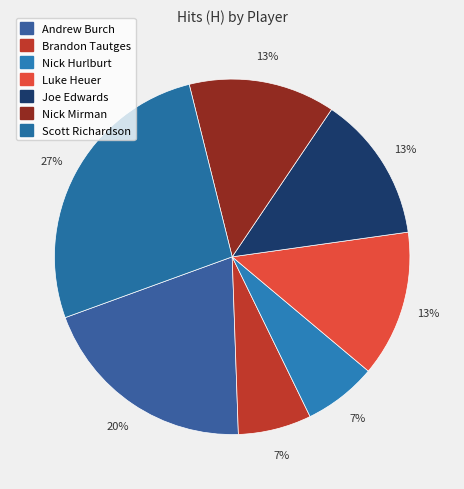

Count the number of slices in the pie.

7